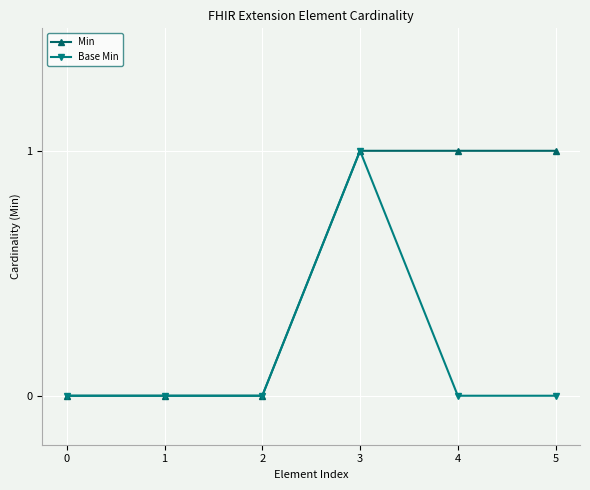

The Base Min series shows 0 at 2. True or false?

True